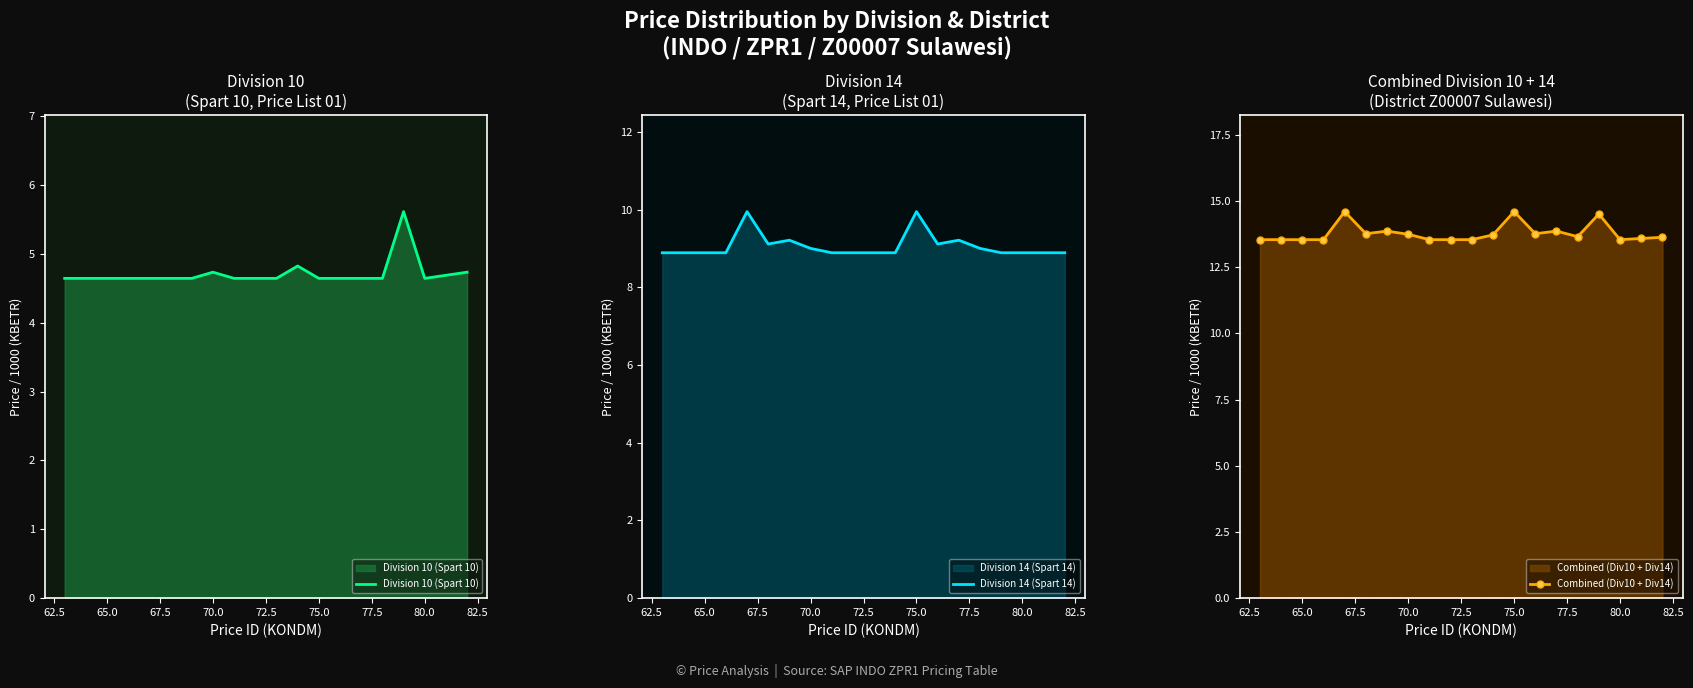

What are all the series names shown in the legend?

Division 10 (Spart 10), Division 14 (Spart 14), Combined (Div10 + Div14)